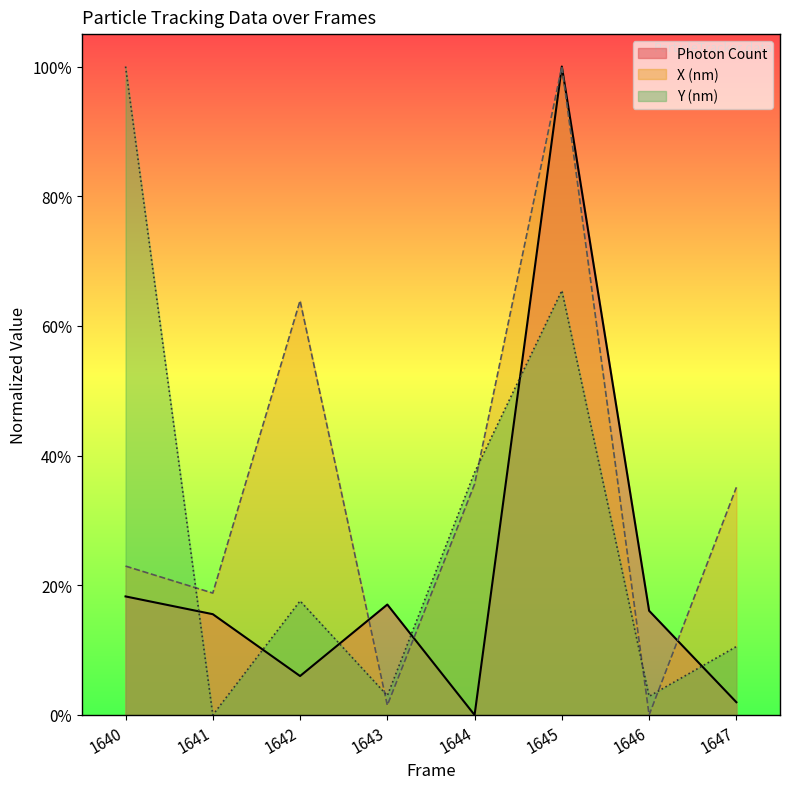

True or false: Photon Count and X (nm) cross at least once.

True